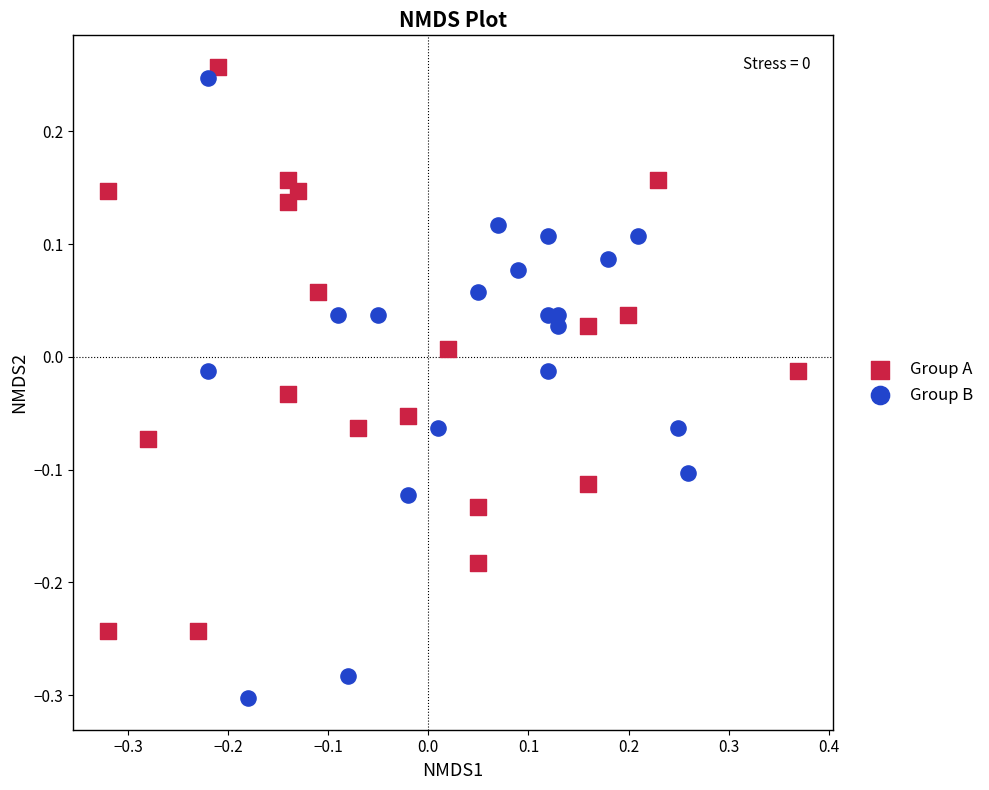

Which series has the widest spread of Y values?

Group B